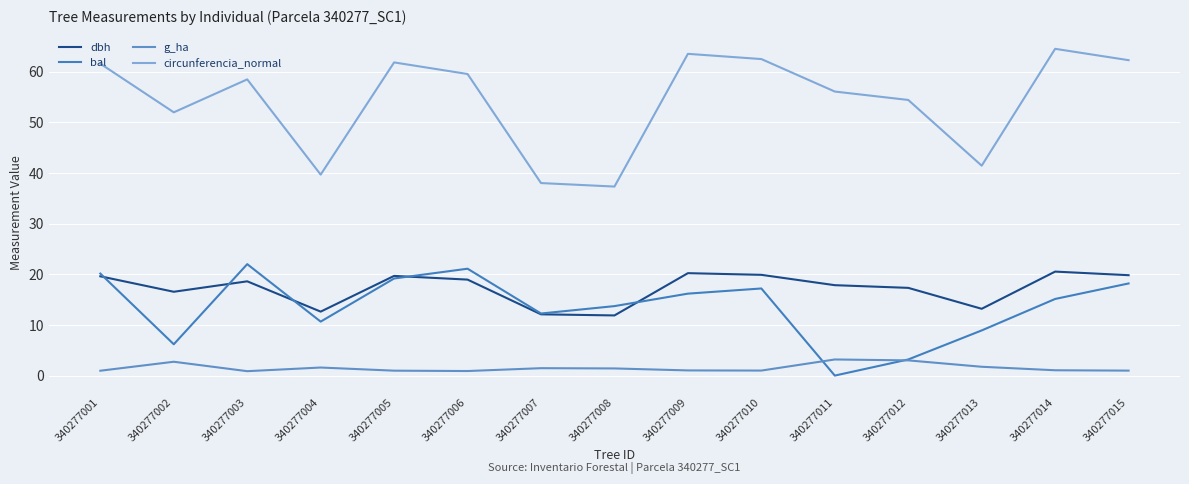

Which series has the largest total across all categories?

circunferencia_normal